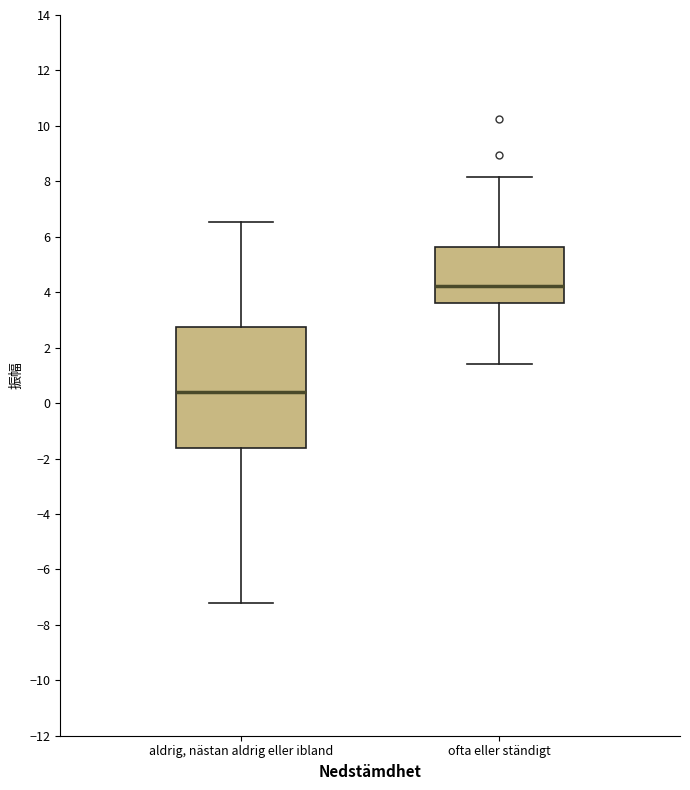

Which box has the highest median line?

ofta eller ständigt